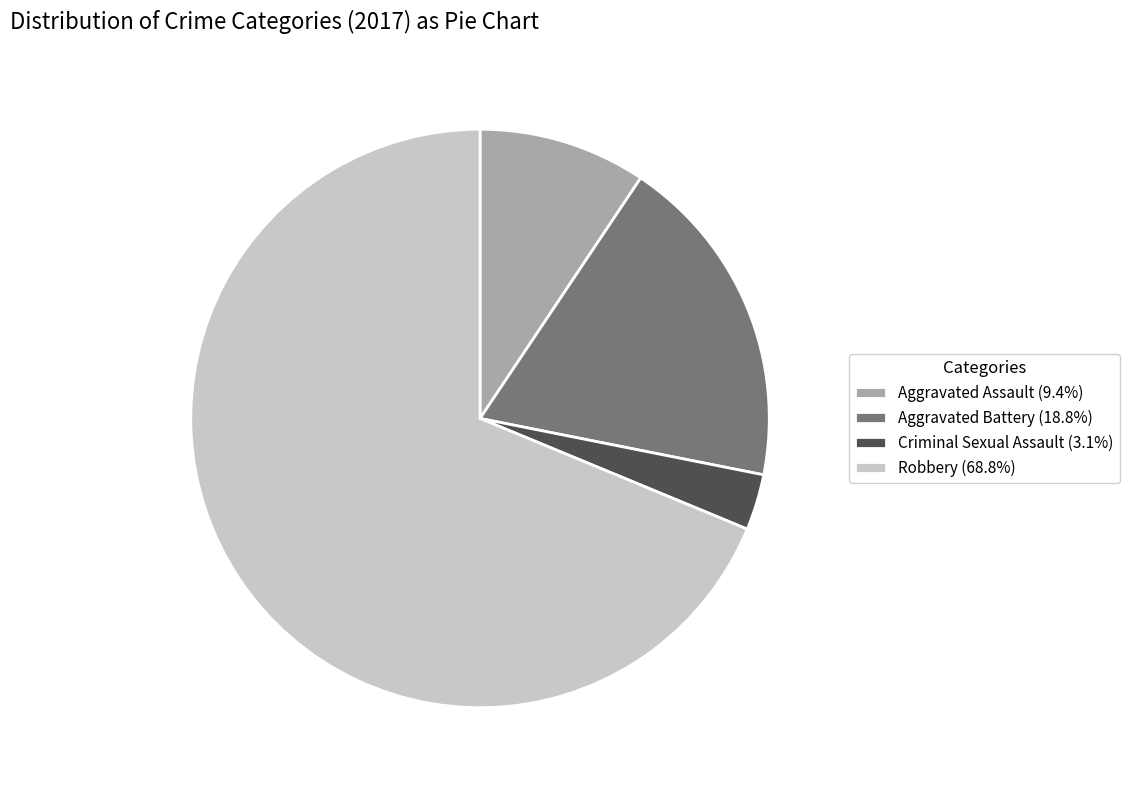

Combined, do Aggravated Assault (9.4%) and Aggravated Battery (18.8%) account for over 50%?

No